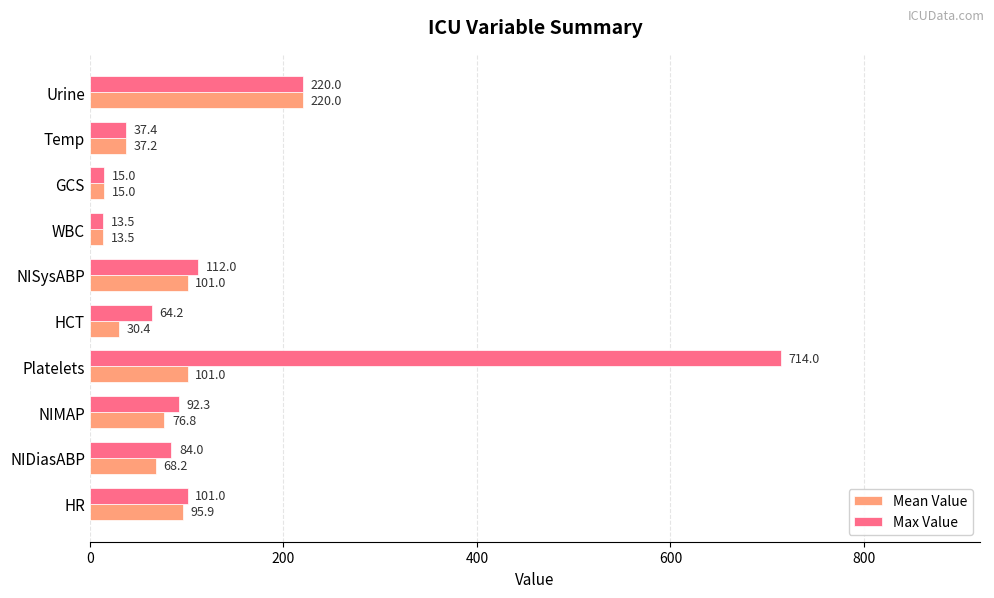

What is the spread (max minus min) of values at NISysABP?

11.0